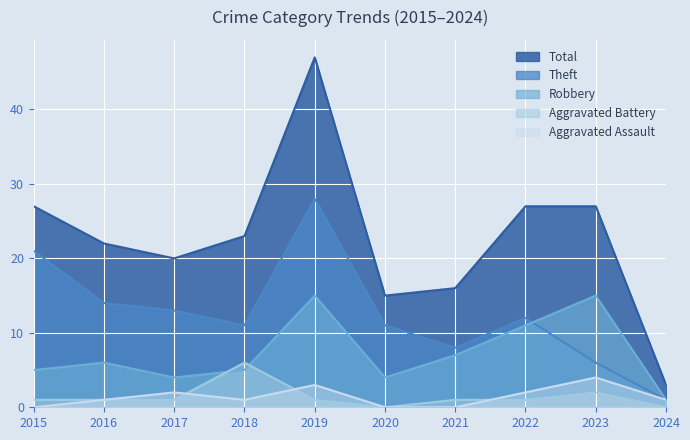

Where is Theft nearest to the value 14?

2016